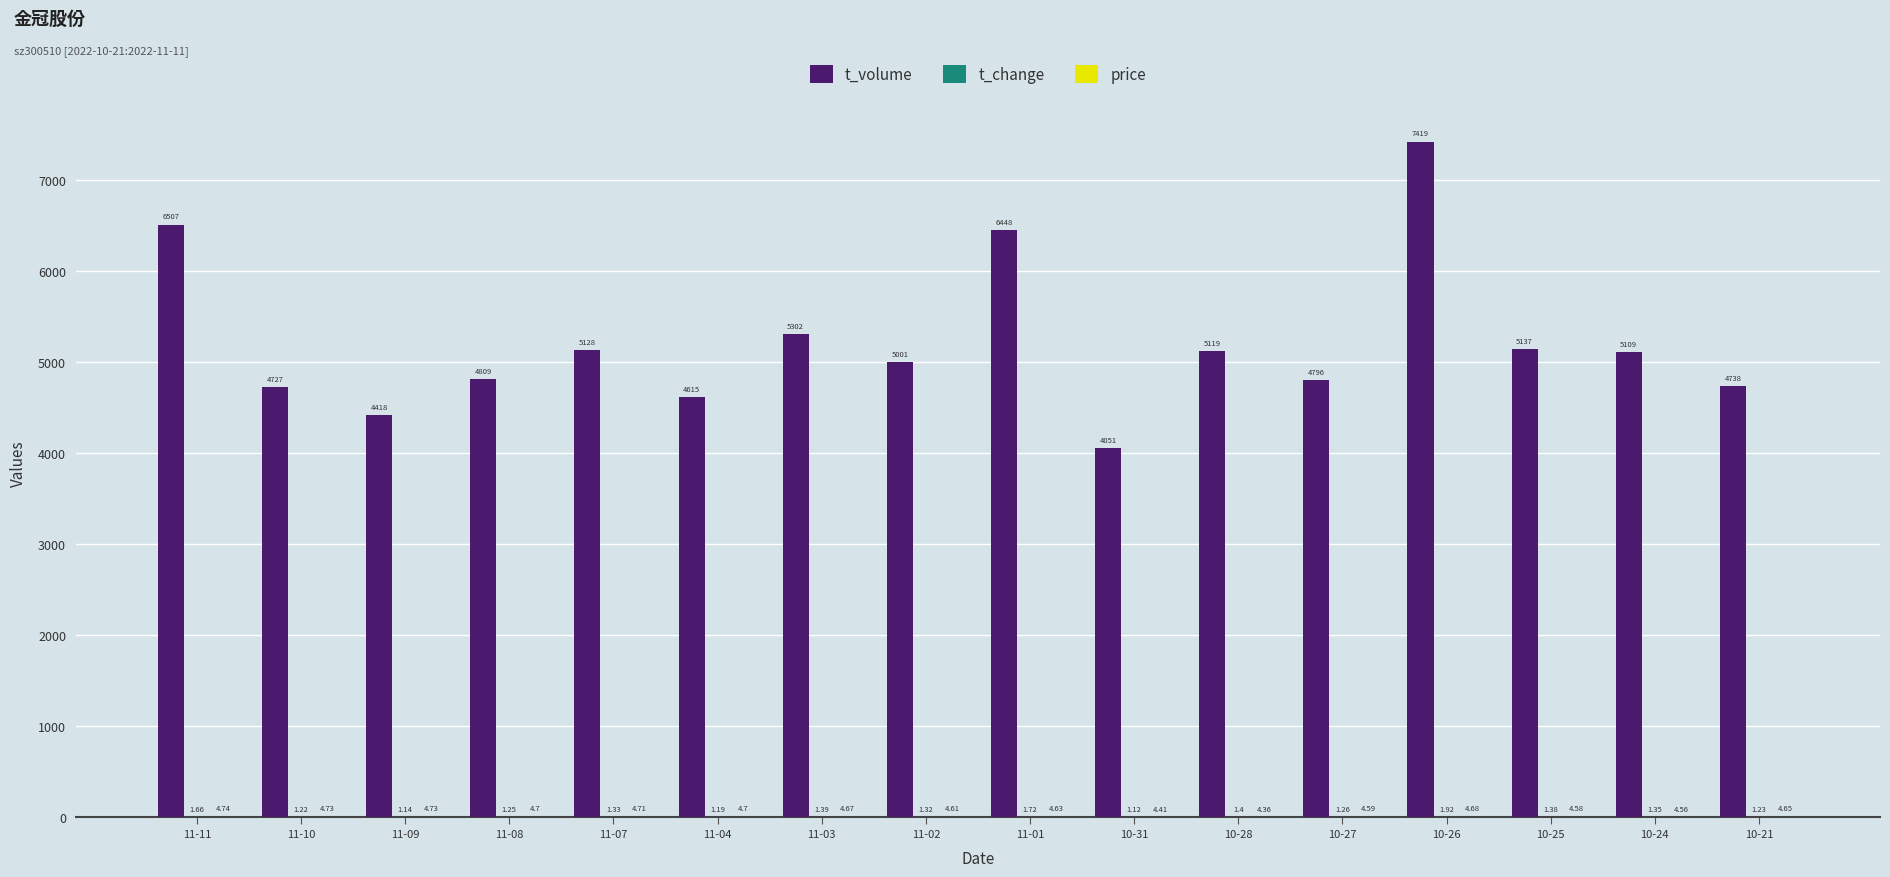

What is the sum of the t_volume values at 10-21 and 10-28?

9857.0